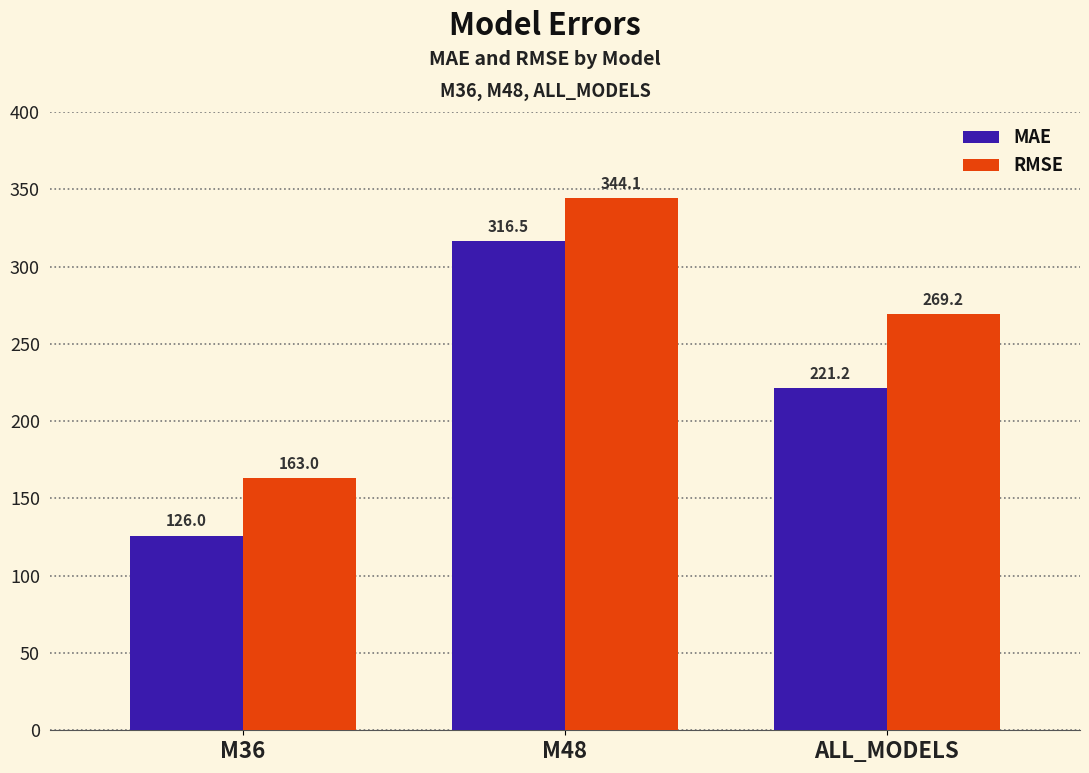

What is the sum of the RMSE values at M48 and ALL_MODELS?

613.3